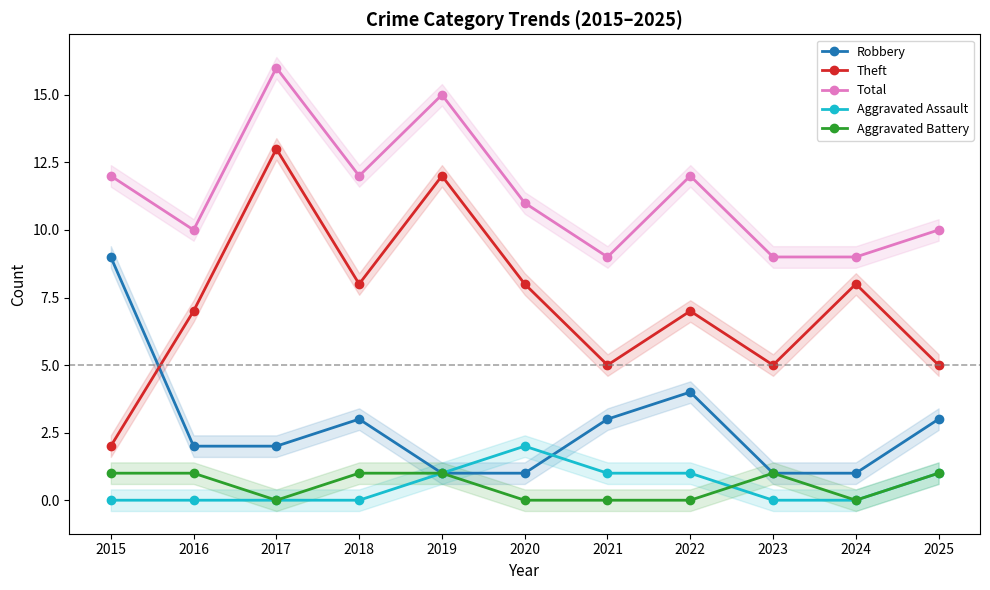

At which label does Theft first exceed 7?

2017